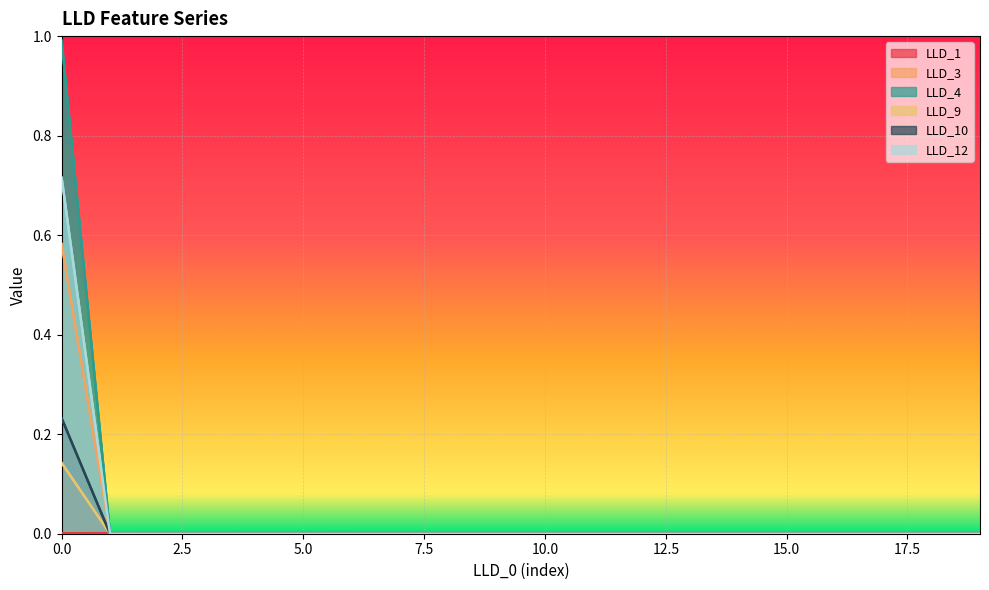

The value of LLD_10 at 5 is 0.0. True or false?

True